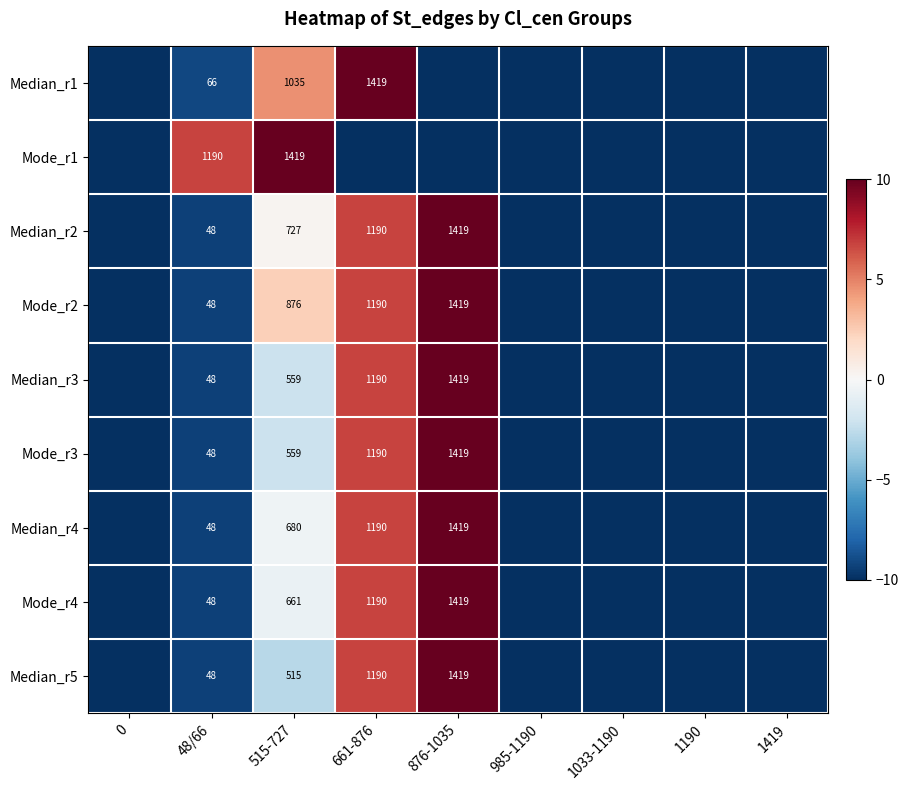

Between 985-1190 and 661-876, which is larger?

661-876